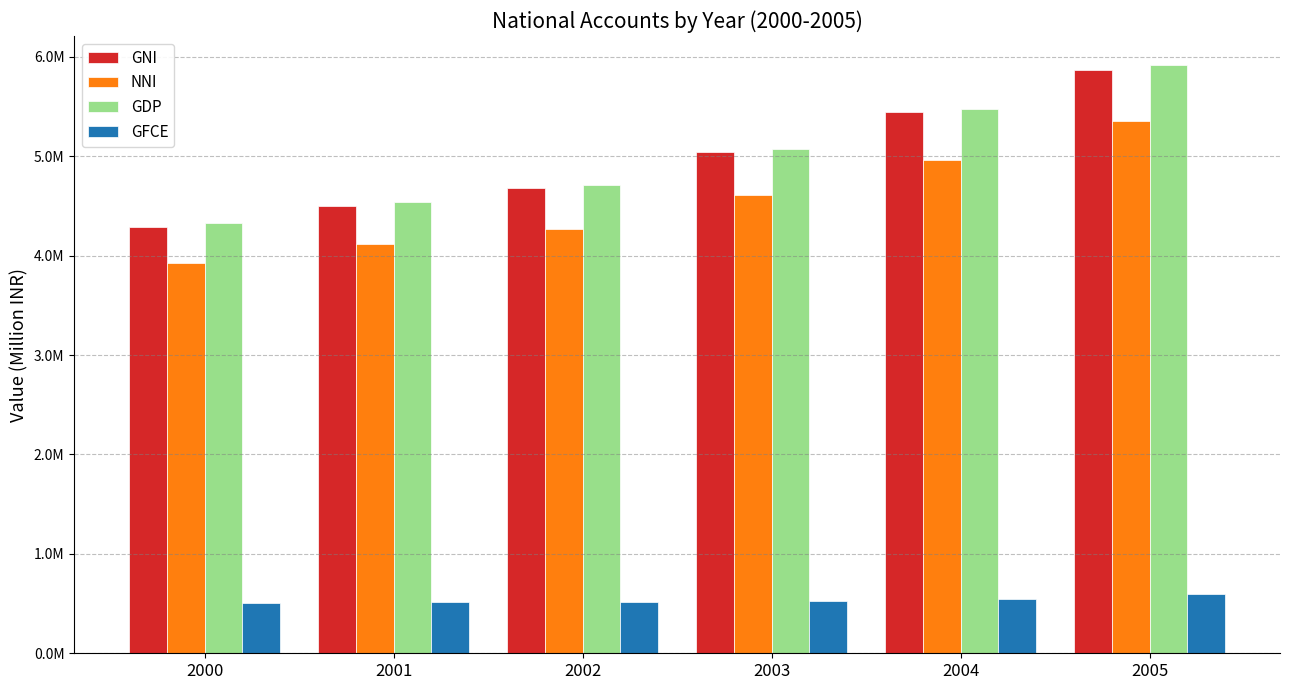

Reading left to right, list all the values displayed in this chart.

GNI: 4286909.6	4499694.5	4676256.7	5043422.2	5442938.2	5872935.9
NNI: 3924698.0	4112858.4	4268229.7	4609080.9	4967089.9	5351624.1
GDP: 4326735.9	4535456.2	4707983.8	5078049.3	5480379.9	5914614.0
GFCE: 502203.3	514021.7	513069.4	527311.5	548276.3	596646.2